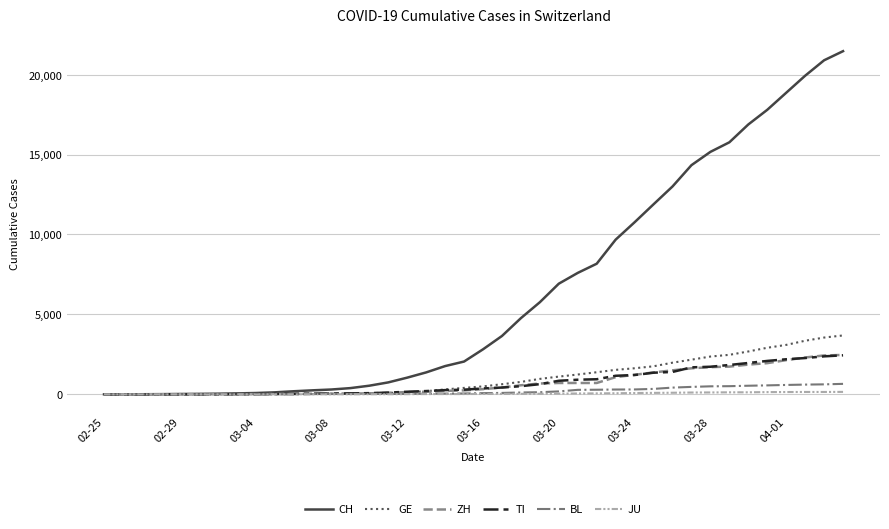

Which series has the largest range (max minus min)?

CH